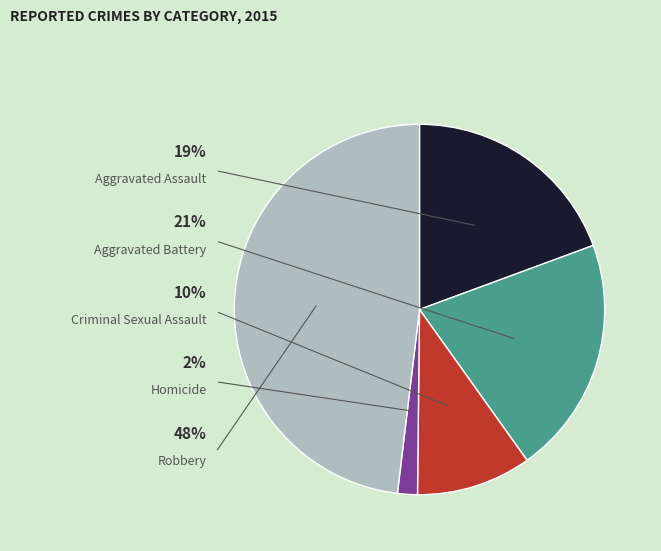

To the nearest percent, what portion does Criminal Sexual Assault represent?

10%